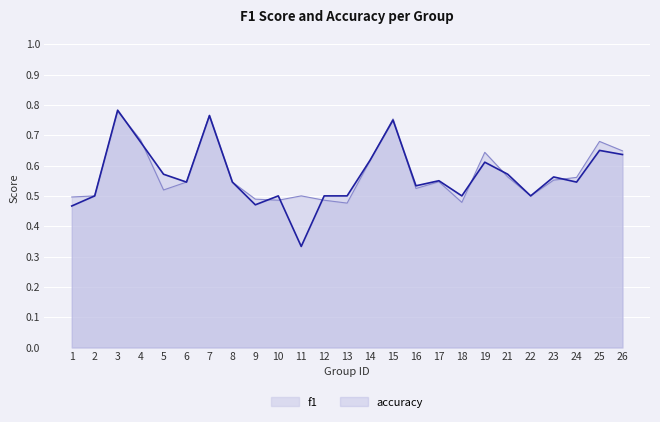

At 25, list the series in order from largest to smallest.

f1, accuracy